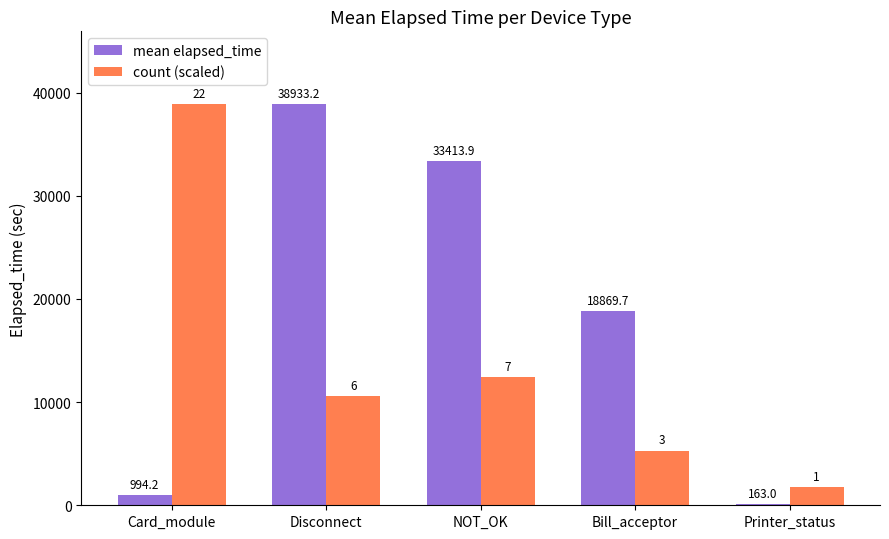

Reading left to right, list all the values displayed in this chart.

mean elapsed_time: Card_module=994.2	Disconnect=38933.2	NOT_OK=33413.9	Bill_acceptor=18869.7	Printer_status=163.0
count (scaled): Card_module=38933.2	Disconnect=10618.1	NOT_OK=12387.8	Bill_acceptor=5309.1	Printer_status=1769.7